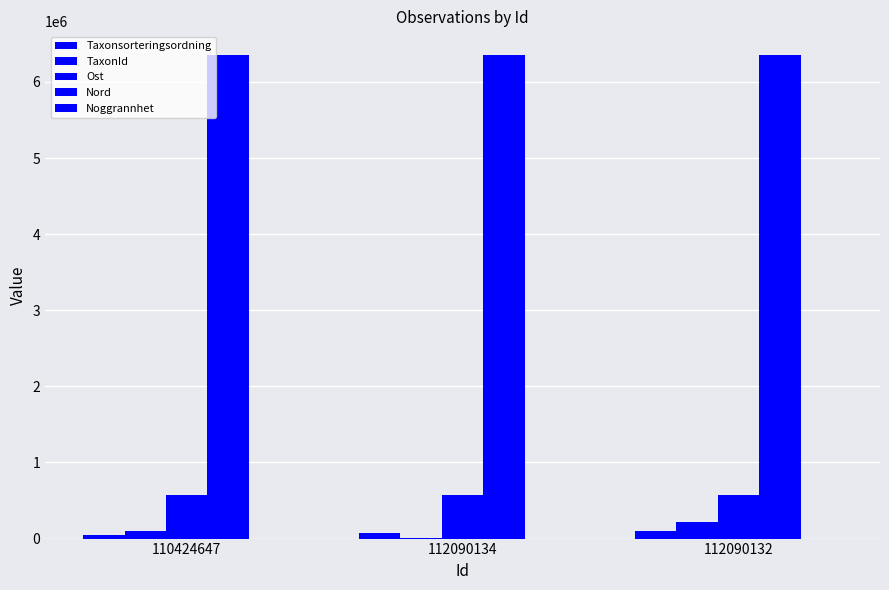

Which series changed the most between 110424647 and 112090134?

TaxonId